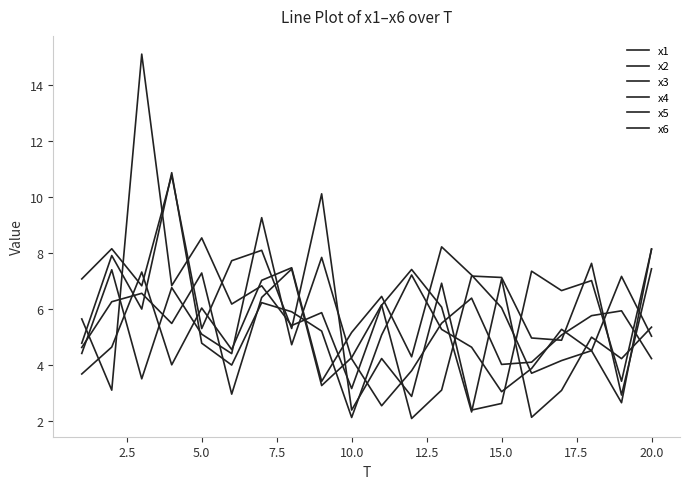

Reading left to right, transcribe all the data shown in this chart.

x1: 3.7	4.6	7.3	4.0	6.0	4.5	7.0	7.5	3.4	5.2	6.4	4.3	8.2	7.2	6.0	3.7	4.2	4.5	7.2	5.0
x2: 7.1	8.1	6.8	10.8	5.3	7.7	8.1	5.3	10.1	2.4	4.2	2.9	6.9	2.4	2.6	7.3	6.7	7.0	3.4	8.1
x3: 4.6	6.3	6.6	5.5	7.3	3.0	6.4	7.4	3.3	4.3	6.1	2.1	3.1	7.2	7.1	5.0	4.9	7.6	2.9	7.4
x4: 4.4	7.4	3.5	6.8	5.1	4.4	9.3	4.7	7.8	4.2	2.5	3.8	5.5	6.4	4.0	4.1	5.1	5.8	5.9	4.2
x5: 4.8	7.9	6.0	10.9	4.8	4.0	6.2	5.9	5.2	2.1	5.1	7.2	5.3	4.6	3.0	3.9	5.3	4.5	2.6	8.1
x6: 5.6	3.1	15.1	6.8	8.5	6.2	6.8	5.4	5.9	3.2	6.1	7.4	6.1	2.3	7.1	2.1	3.1	5.0	4.2	5.3